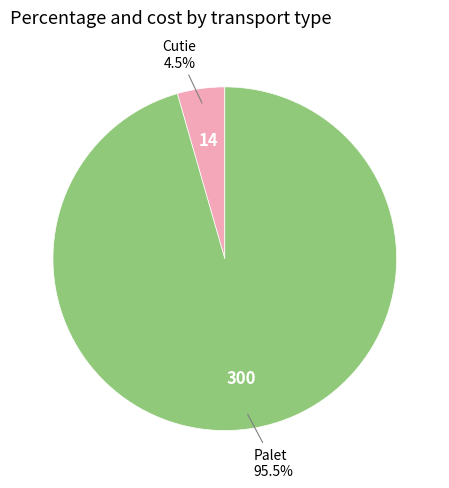

Count the number of slices in the pie.

2